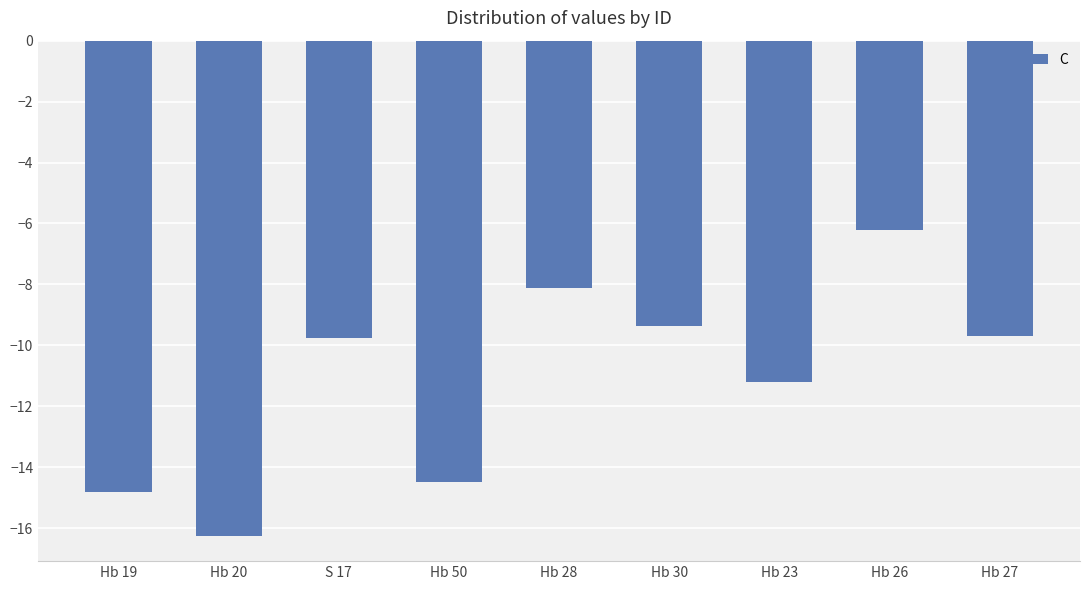

What position from the right is Hb 28?

5